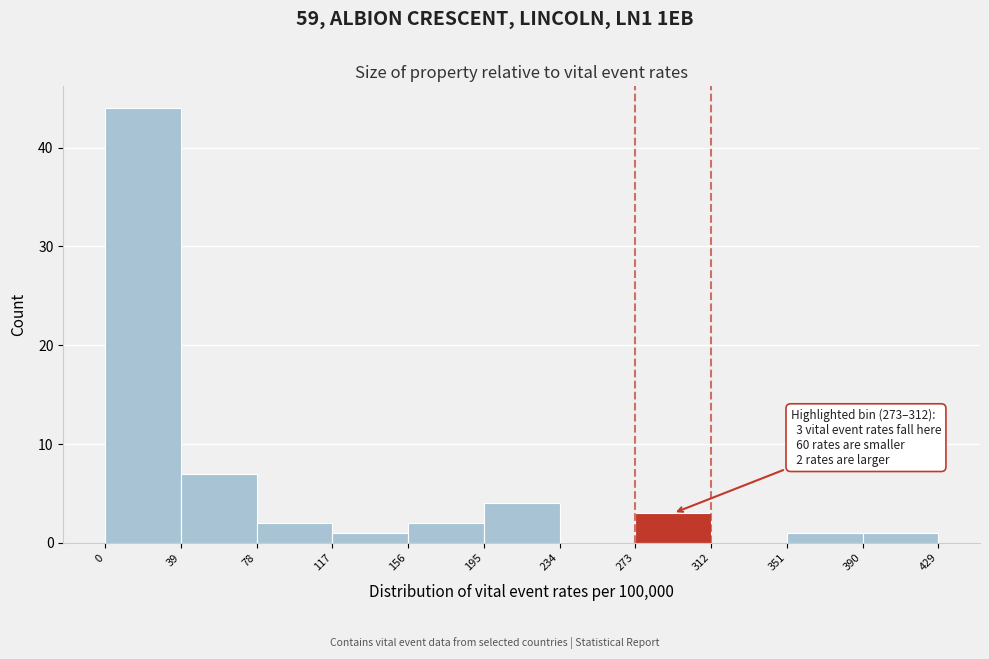

Which range on the x-axis has the tallest bar?

0 to 39